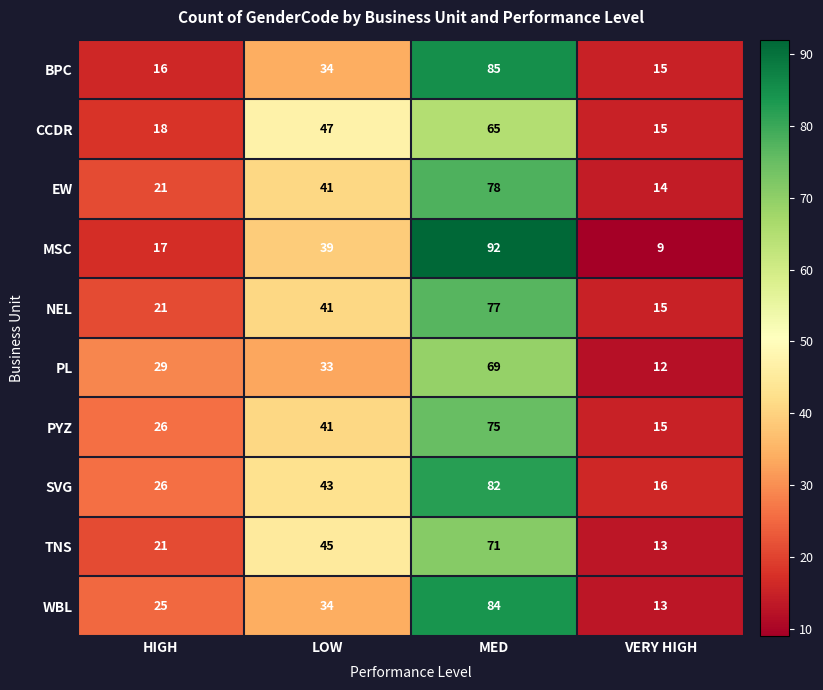

What is the sum of all MSC values?

157